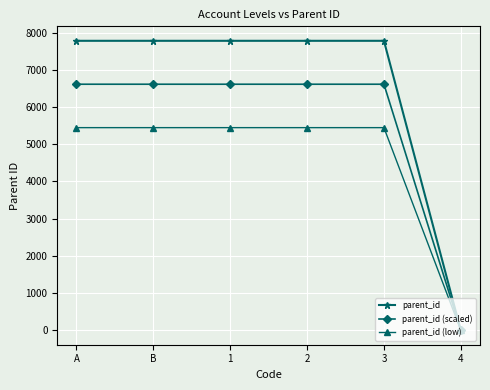

Which series has the widest spread of values?

parent_id